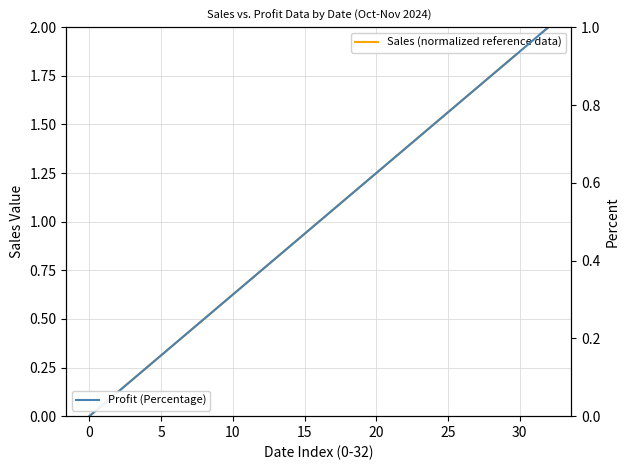

How many values in Profit (Percentage) are above zero?

32